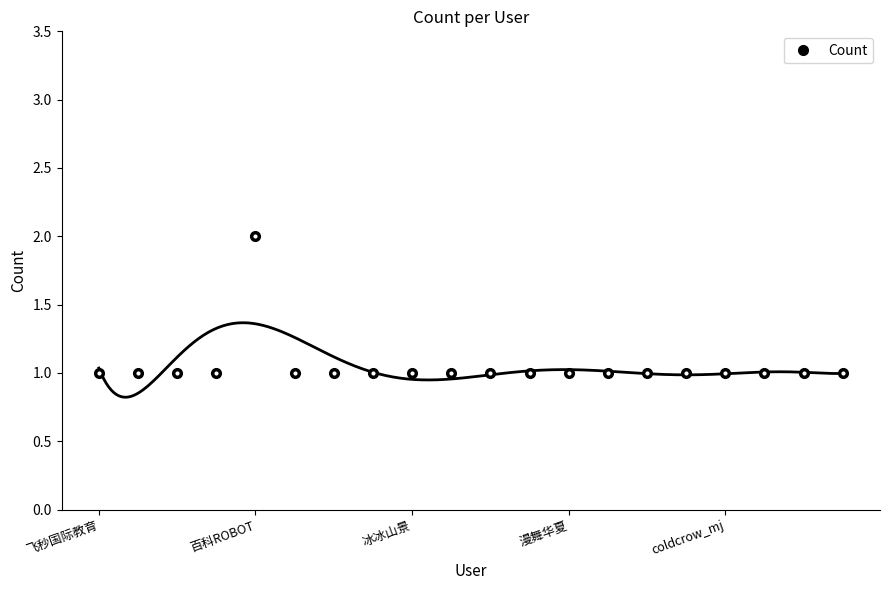

How many values are between 1 and 2?

20